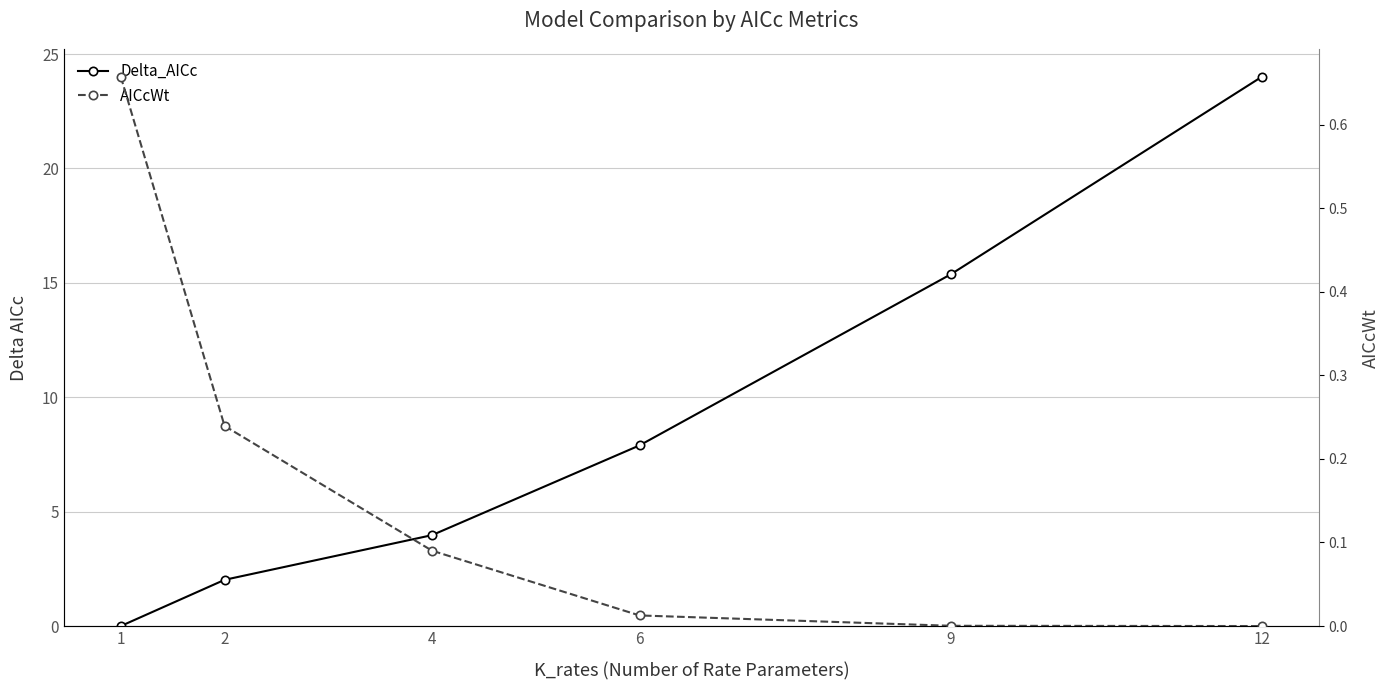

Where is Delta_AICc nearest to the value 12?

9